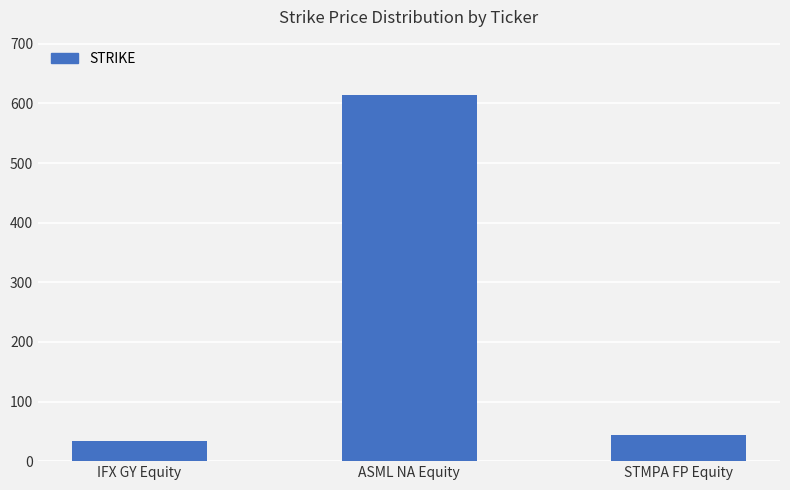

What is the value of the 3rd bar from the left?

43.5